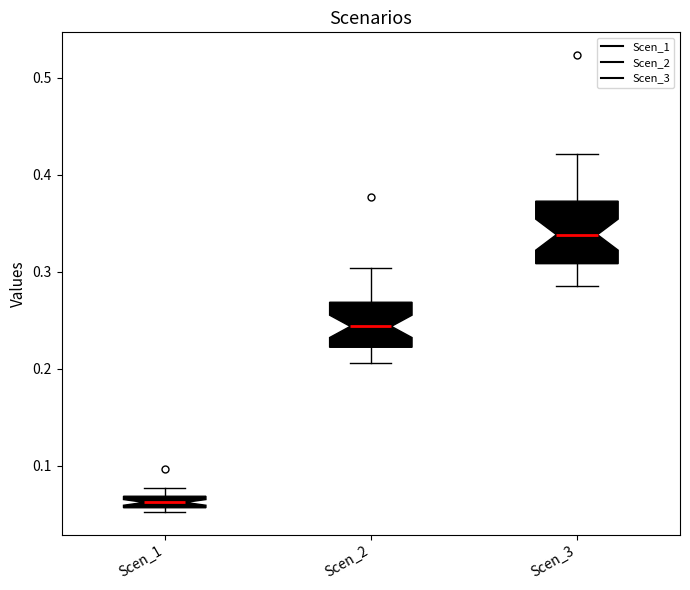

Comparing the boxes themselves (not the whiskers), which one is the tallest?

Scen_3